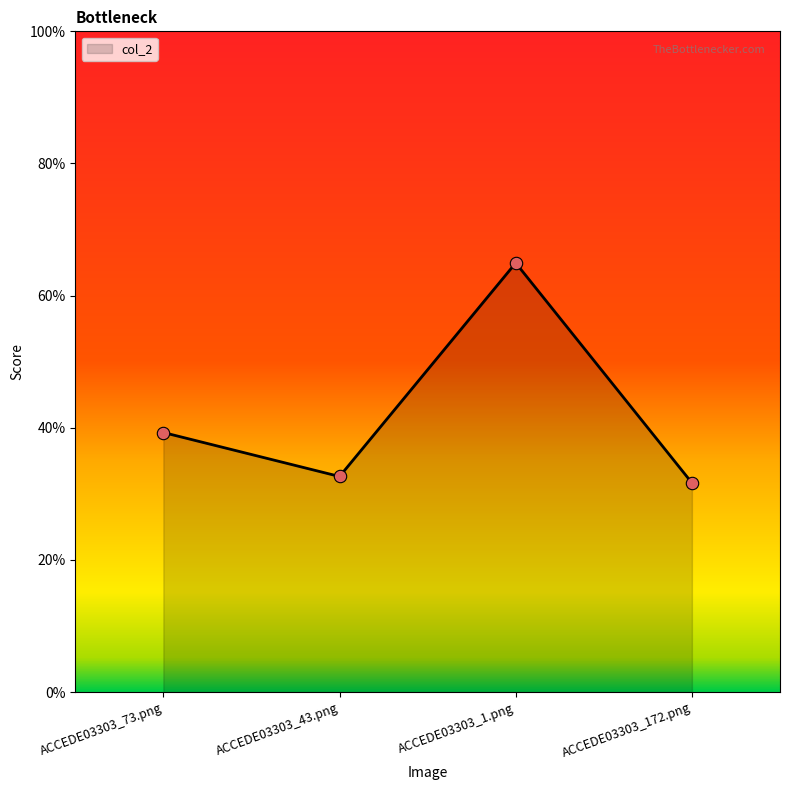

Is this an area chart (filled region under the line)?

Yes